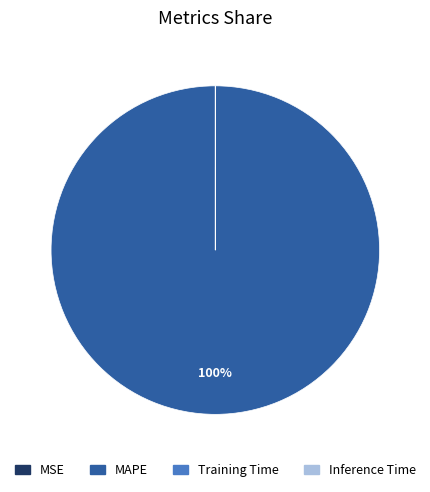

Which slice is the largest?

MAPE